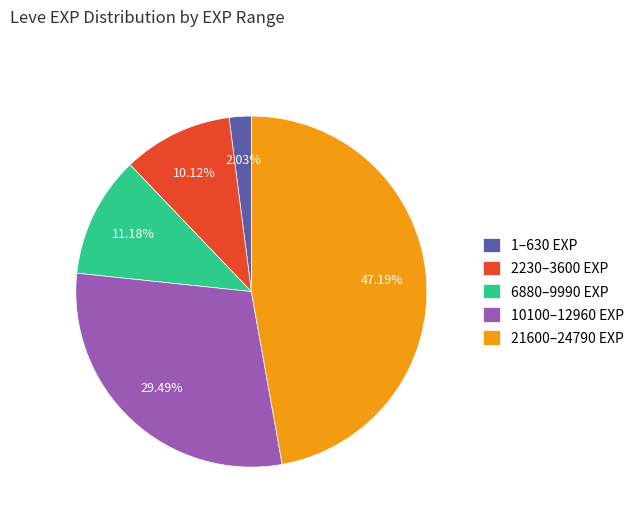

Do 2230–3600 EXP and 1–630 EXP together represent more than half of the pie?

No